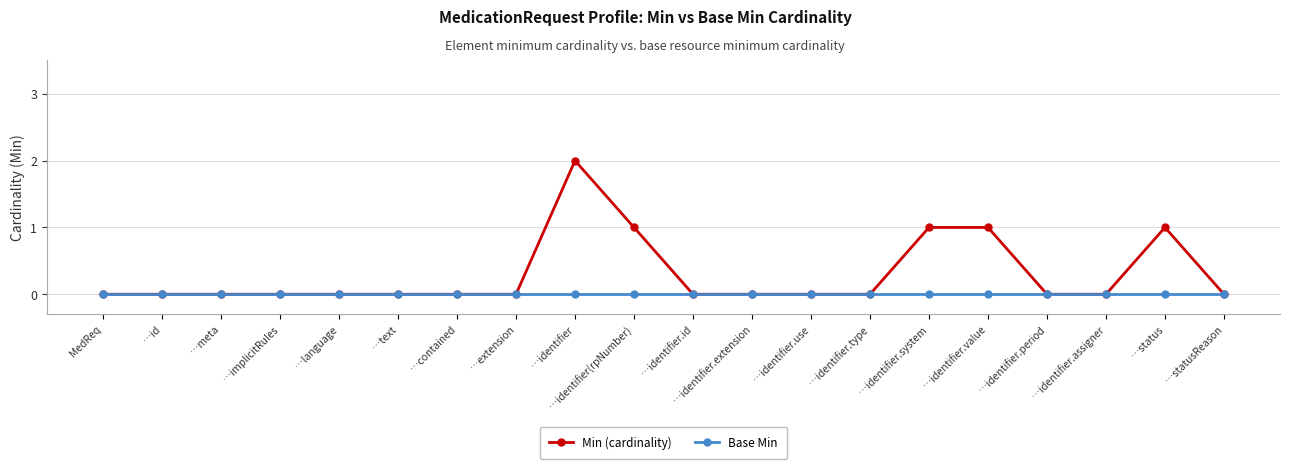

The value of Min (cardinality) at …statusReason is 0. True or false?

True